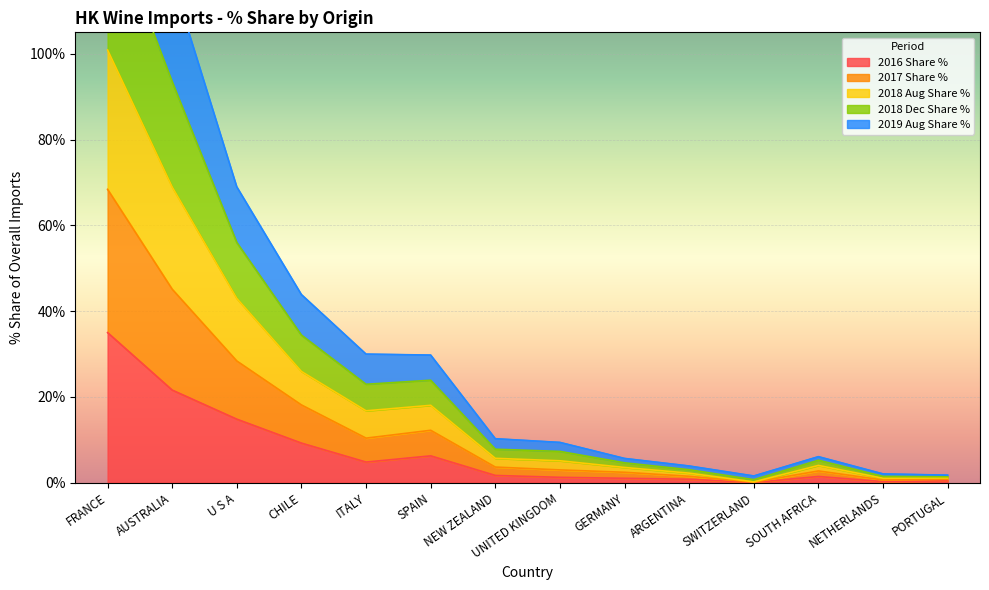

What value does the 2016 Share % series have at NEW ZEALAND?

1.7